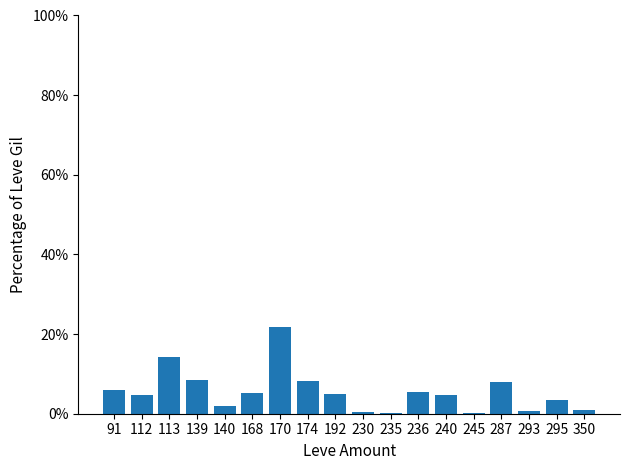

What is the change in value from 112 to 113?

+9.5